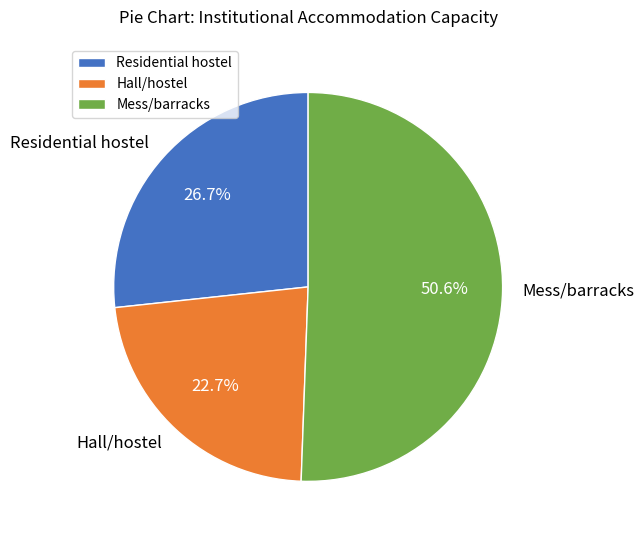

Is there a majority slice in this chart?

Yes